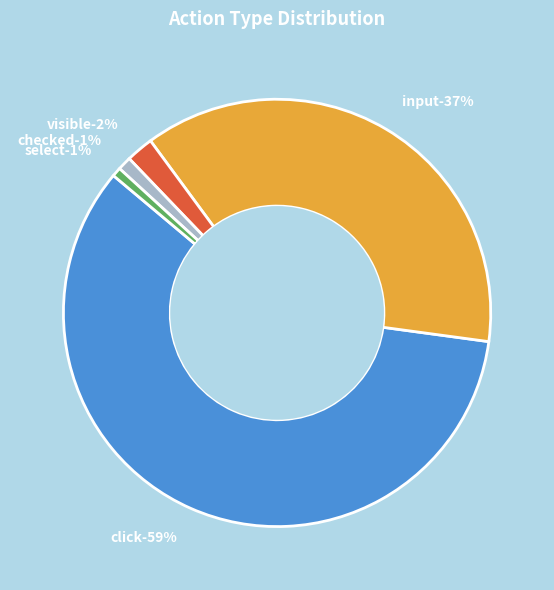

What percentage is NOT represented by select?

99.3%